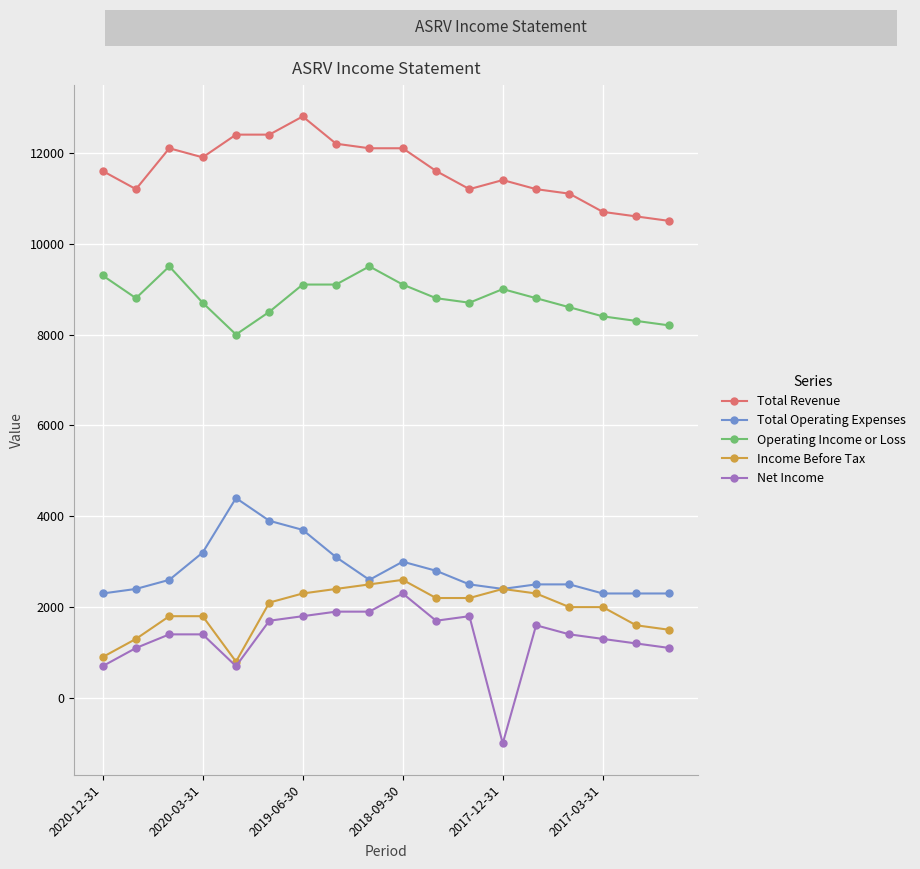

How many values in Net Income are above zero?

17